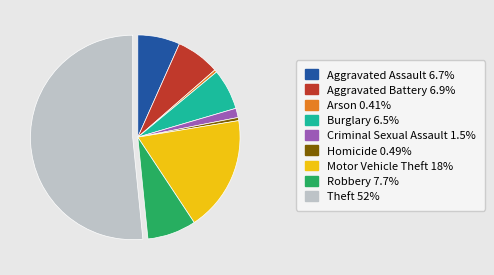

What is the largest slice in the pie chart?

Theft